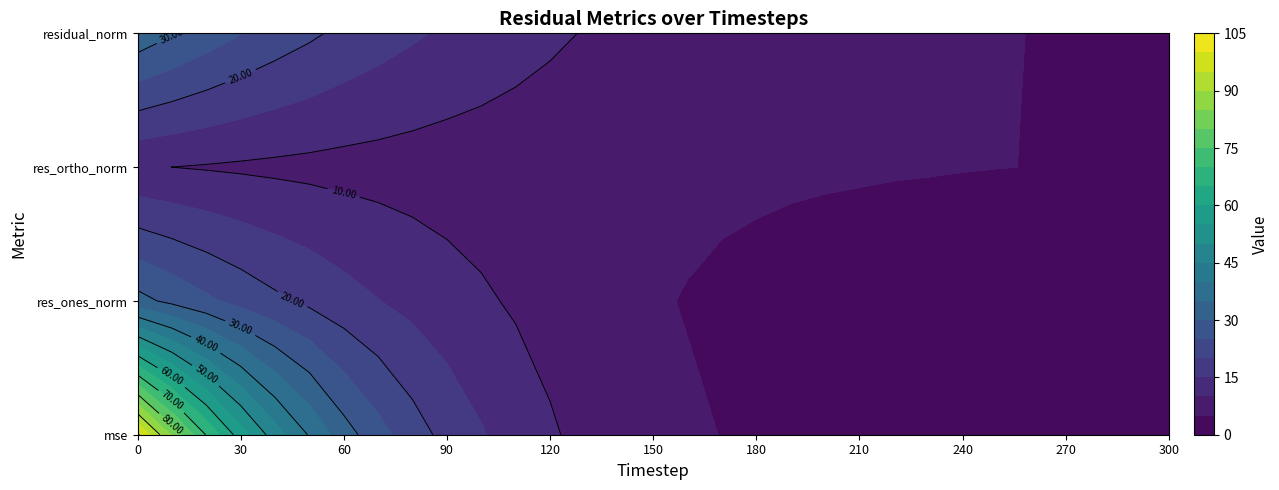

Rank the categories by res_ones_norm value from lowest to highest.

280, 290, 270, 300, 260, 250, 240, 230, 220, 210, 200, 190, 180, 170, 160, 150, 140, 130, 120, 110, 100, 90, 80, 70, 60, 50, 40, 30, 20, 10, 0